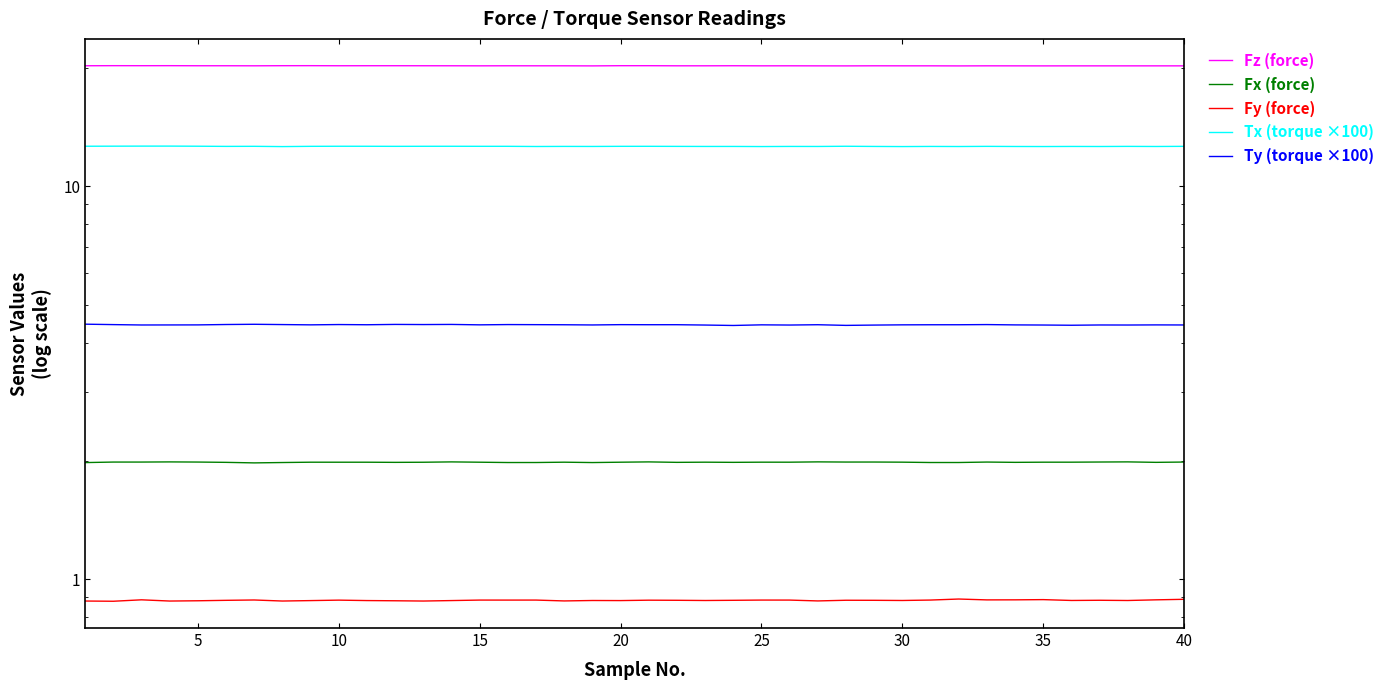

Which series has the largest total across all categories?

Fz (force)